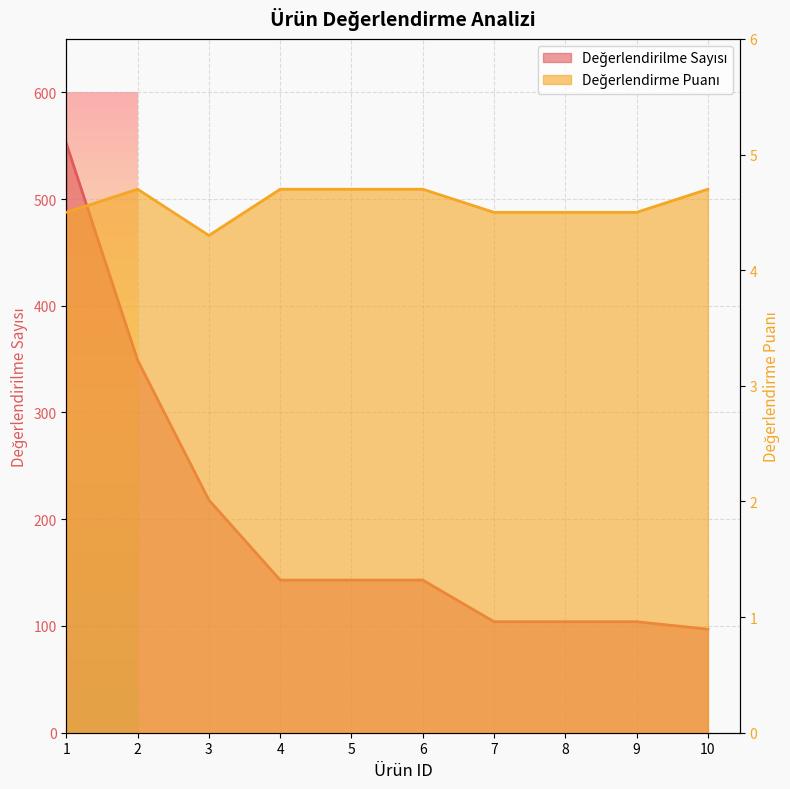

Which series has the widest spread of values?

Değerlendirilme Sayısı